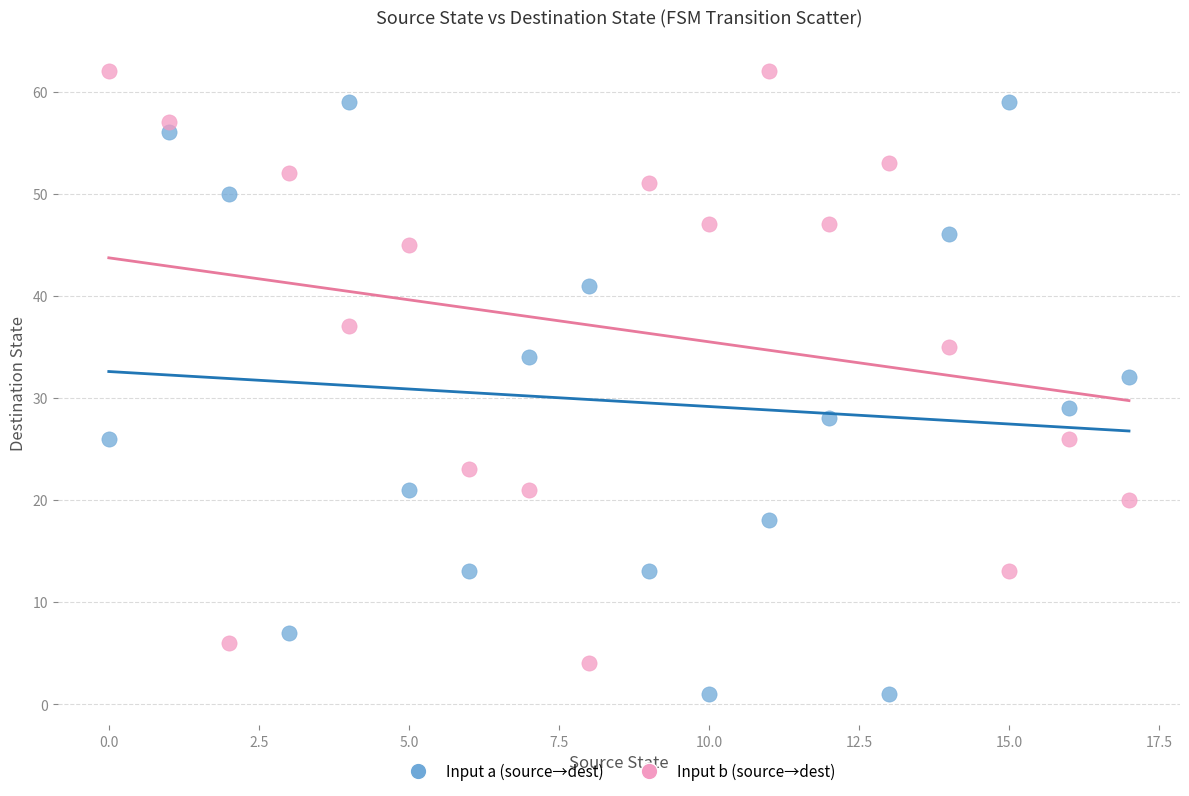

Which series contains the lowest Y value?

Input a (source→dest)